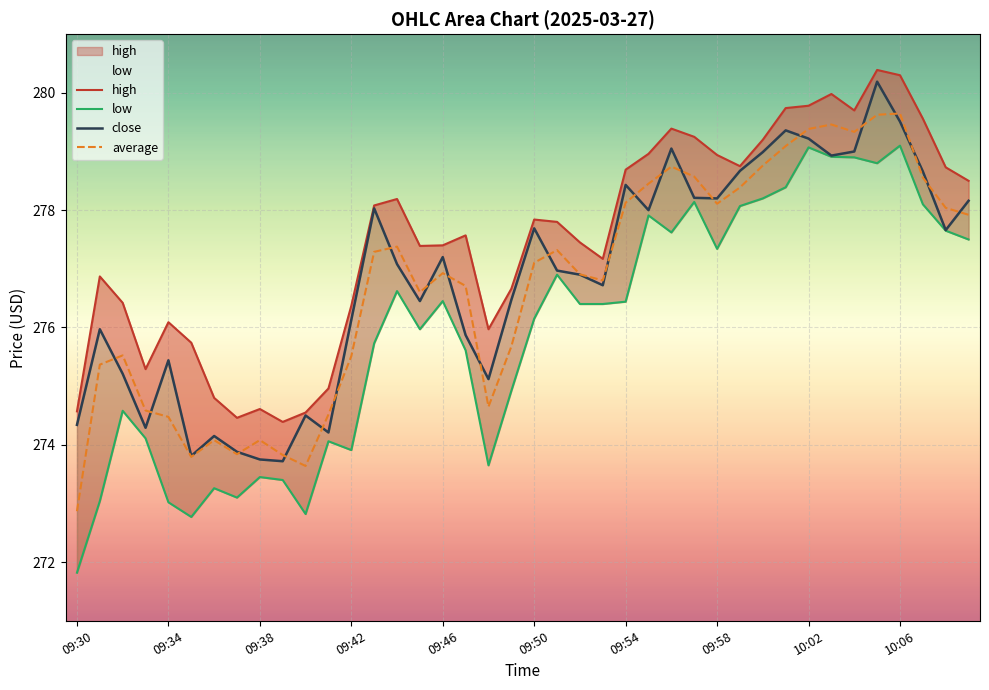

The average series shows 59.5 at 09:50. True or false?

False